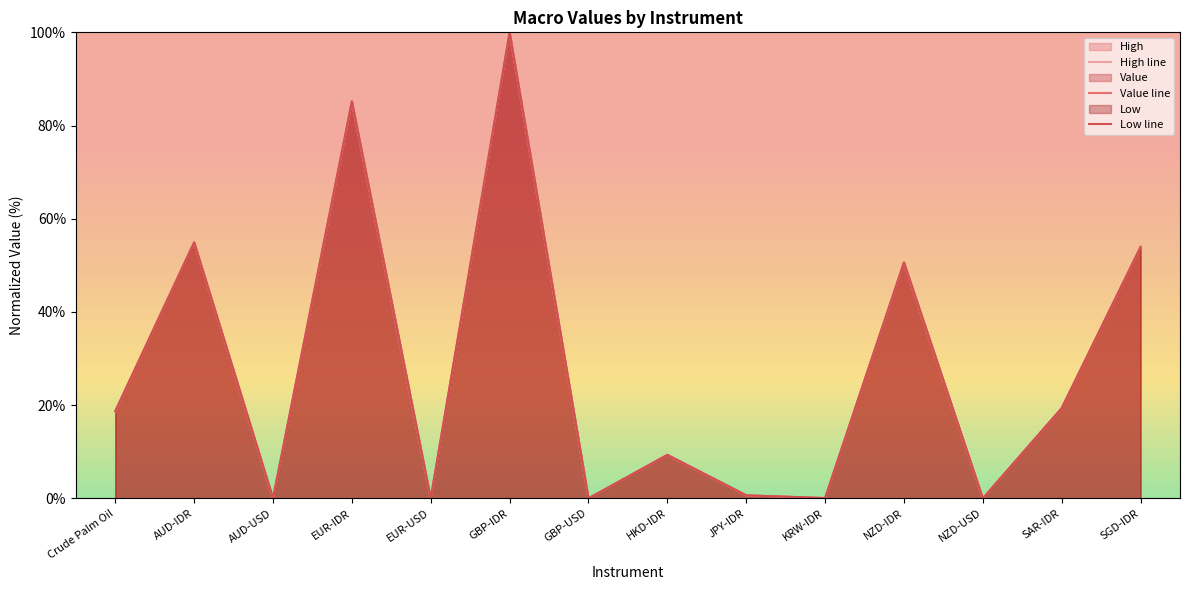

What is the maximum value for High line?

100.0